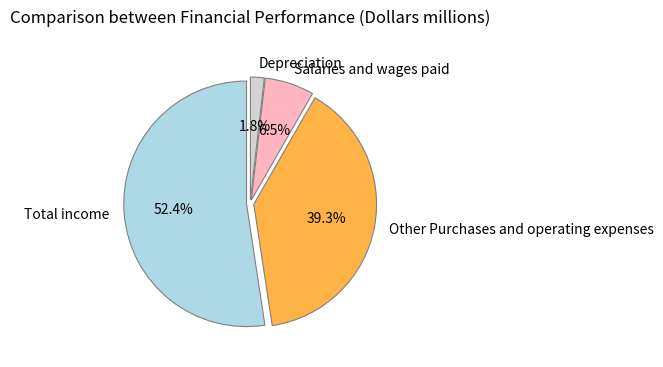

How much of the chart is everything except Other Purchases and operating expenses?

60.7%